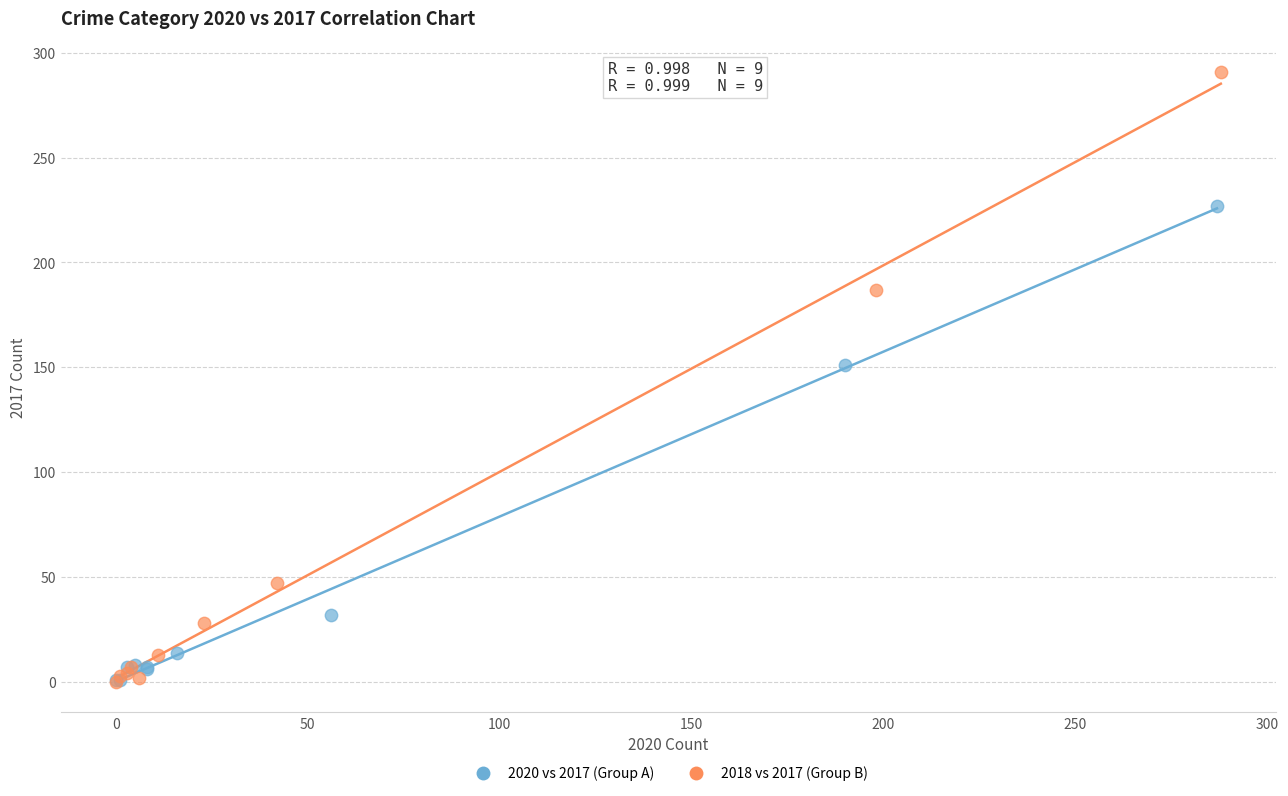

Which series reaches the maximum Y coordinate?

2018 vs 2017 (Group B)